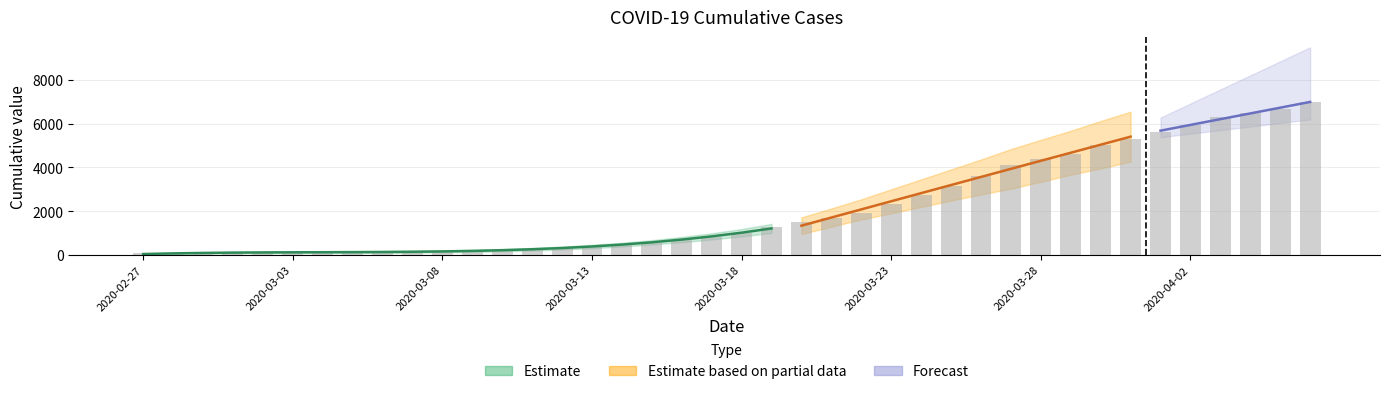

List the labels in order of value, largest first.

2020-04-06, 2020-04-05, 2020-04-04, 2020-04-03, 2020-04-02, 2020-04-01, 2020-03-31, 2020-03-30, 2020-03-29, 2020-03-28, 2020-03-27, 2020-03-26, 2020-03-25, 2020-03-24, 2020-03-23, 2020-03-22, 2020-03-21, 2020-03-20, 2020-03-19, 2020-03-18, 2020-03-17, 2020-03-16, 2020-03-15, 2020-03-14, 2020-03-13, 2020-03-12, 2020-03-11, 2020-03-10, 2020-03-09, 2020-03-08, 2020-03-07, 2020-03-06, 2020-03-05, 2020-03-04, 2020-03-03, 2020-03-02, 2020-03-01, 2020-02-29, 2020-02-28, 2020-02-27